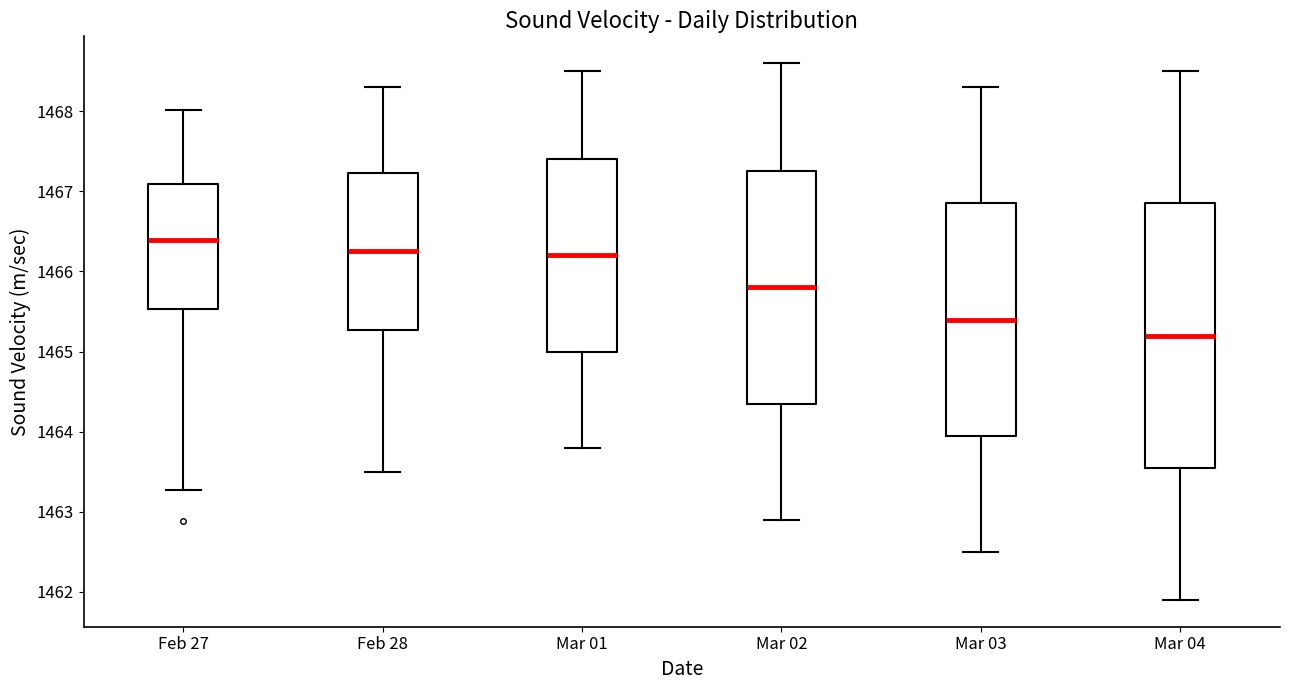

Which box is the tallest, from its lower edge to its upper edge?

Mar 04